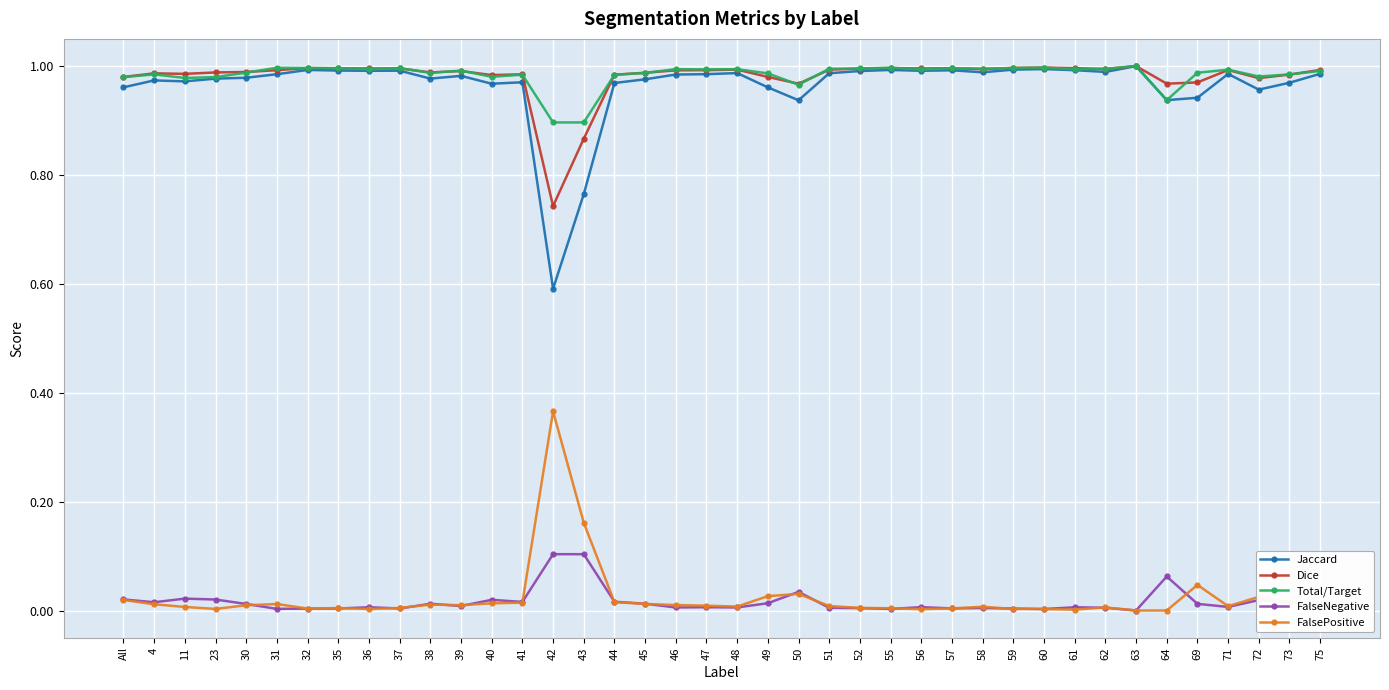

The Dice series shows 1.0 at 49. True or false?

True